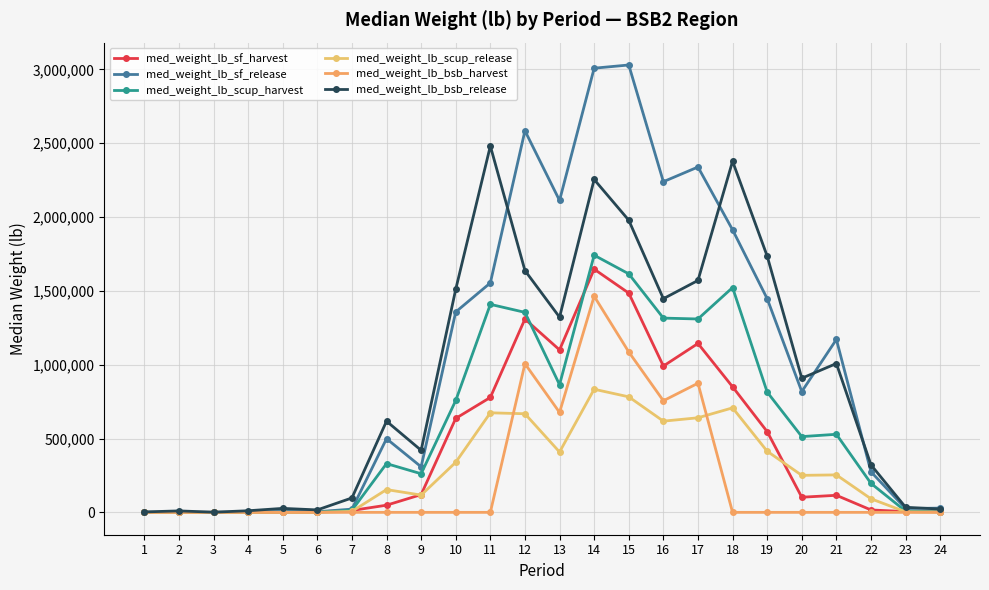

In med_weight_lb_bsb_release, how many points are higher than both neighbors (excluding endpoints)?

7